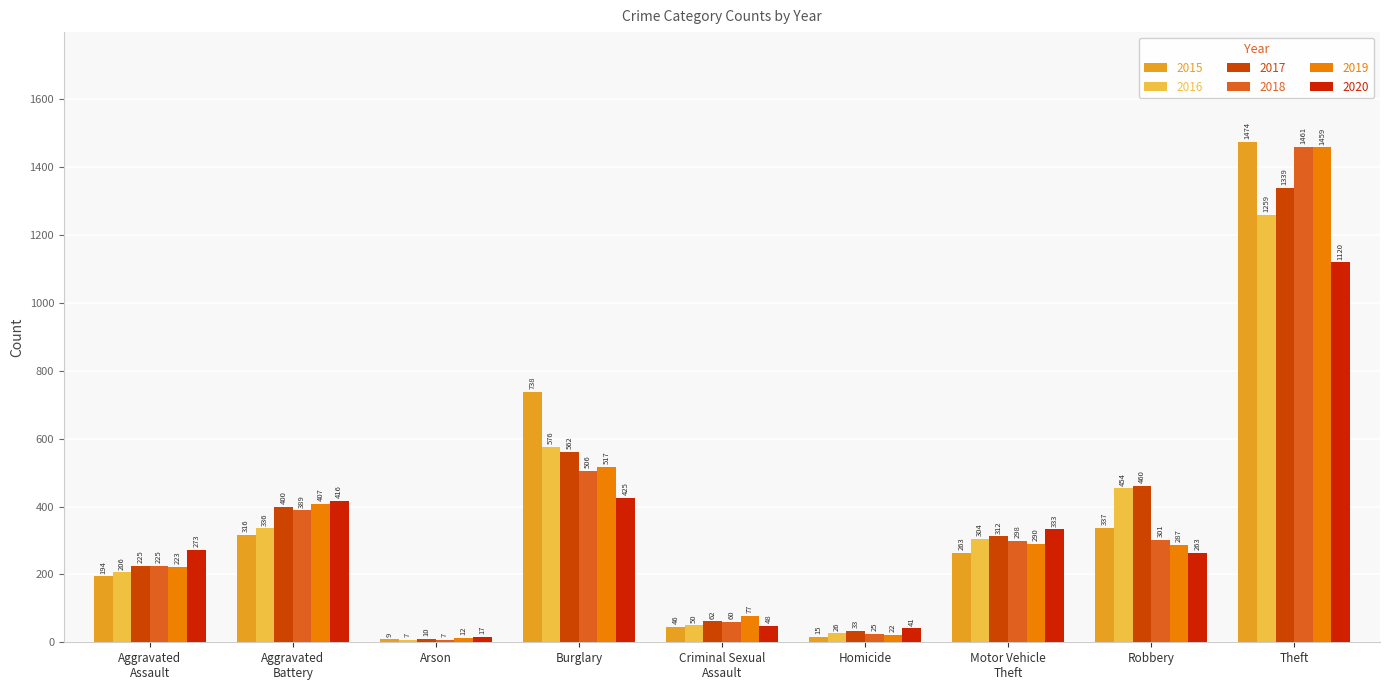

Reading left to right, what are all the values shown in this chart?

2015: Aggravated
Assault=194	Aggravated
Battery=316	Arson=9	Burglary=738	Criminal Sexual
Assault=46	Homicide=15	Motor Vehicle
Theft=263	Robbery=337	Theft=1474
2016: Aggravated
Assault=206	Aggravated
Battery=336	Arson=7	Burglary=576	Criminal Sexual
Assault=50	Homicide=26	Motor Vehicle
Theft=304	Robbery=454	Theft=1259
2017: Aggravated
Assault=225	Aggravated
Battery=400	Arson=10	Burglary=562	Criminal Sexual
Assault=62	Homicide=33	Motor Vehicle
Theft=312	Robbery=460	Theft=1339
2018: Aggravated
Assault=225	Aggravated
Battery=389	Arson=7	Burglary=506	Criminal Sexual
Assault=60	Homicide=25	Motor Vehicle
Theft=298	Robbery=301	Theft=1461
2019: Aggravated
Assault=223	Aggravated
Battery=407	Arson=12	Burglary=517	Criminal Sexual
Assault=77	Homicide=22	Motor Vehicle
Theft=290	Robbery=287	Theft=1459
2020: Aggravated
Assault=273	Aggravated
Battery=416	Arson=17	Burglary=425	Criminal Sexual
Assault=48	Homicide=41	Motor Vehicle
Theft=333	Robbery=263	Theft=1120